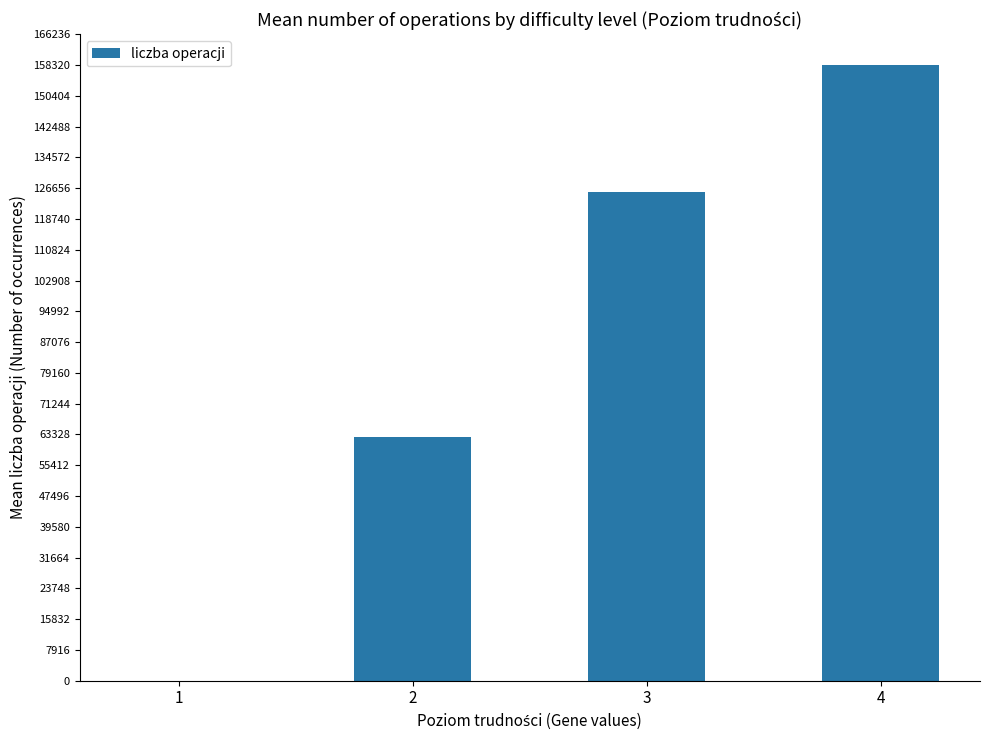

How many distinct data groups are displayed?

1